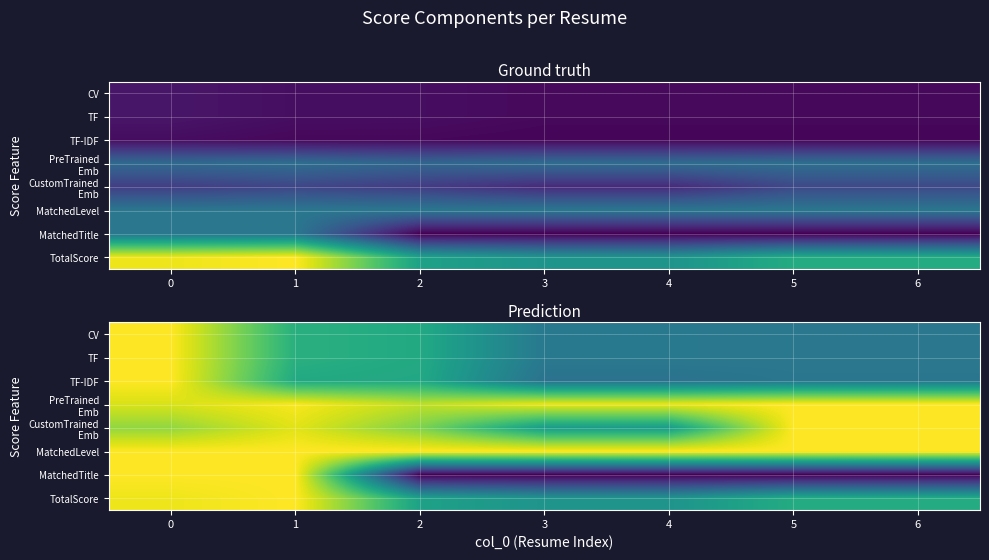

List the series in order of their peak value, lowest first.

CV, TF, TF-IDF, PreTrained Emb, CustomTrained Emb, MatchedLevel, MatchedTitle, TotalScore